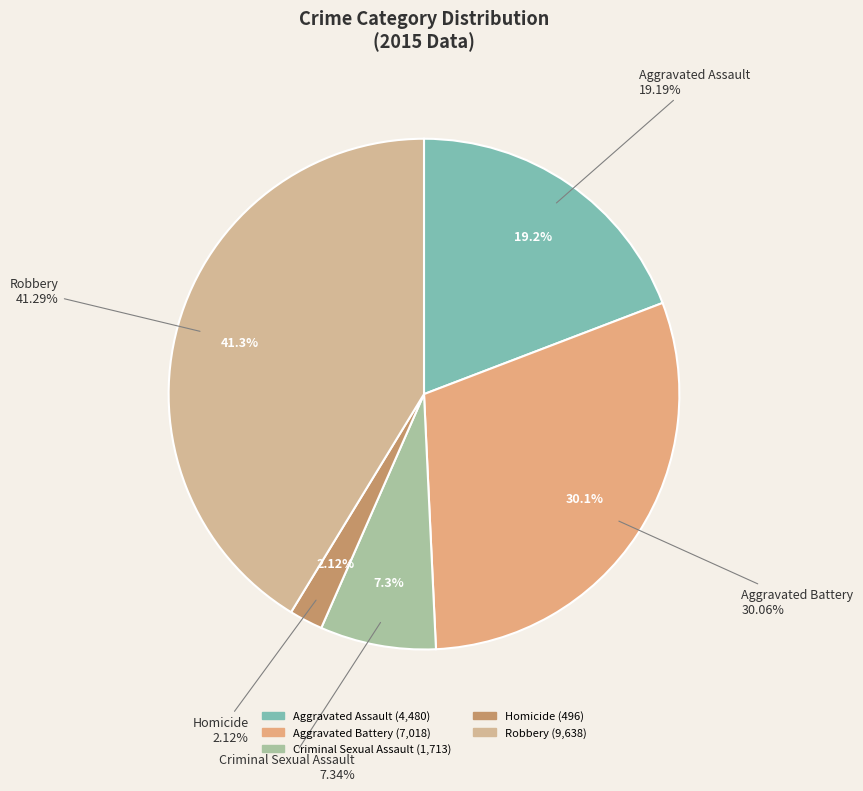

Which category has the smallest portion of the pie?

Homicide